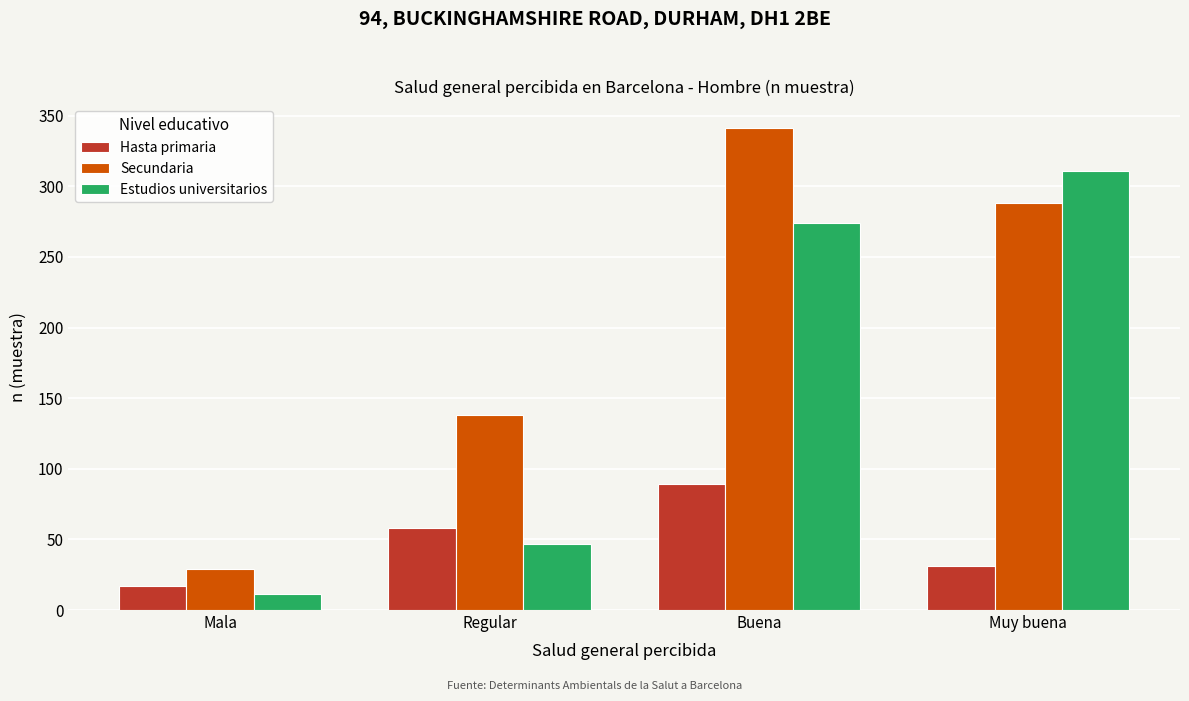

Reading left to right, what are all the values shown in this chart?

Hasta primaria: Mala=17	Regular=58	Buena=89	Muy buena=31
Secundaria: Mala=29	Regular=138	Buena=341	Muy buena=288
Estudios universitarios: Mala=11	Regular=47	Buena=274	Muy buena=311